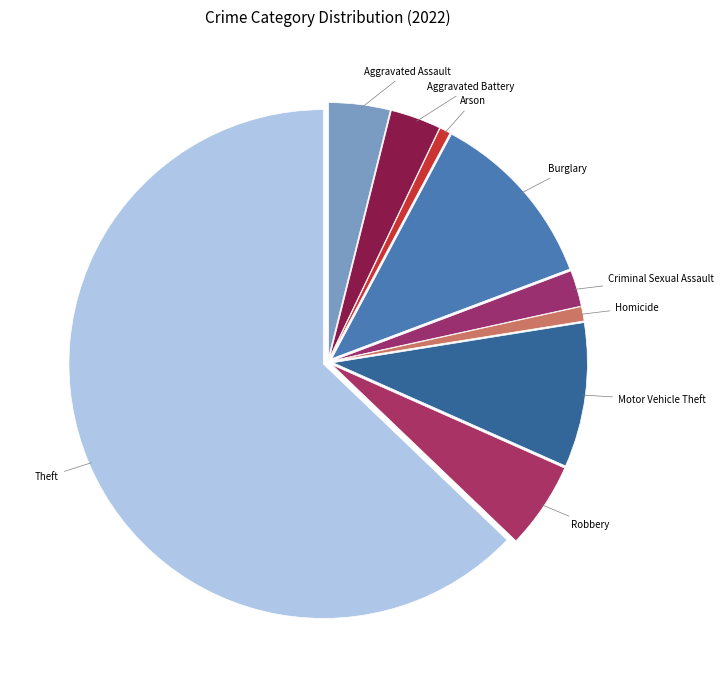

Which has a higher value, Burglary or Homicide?

Burglary